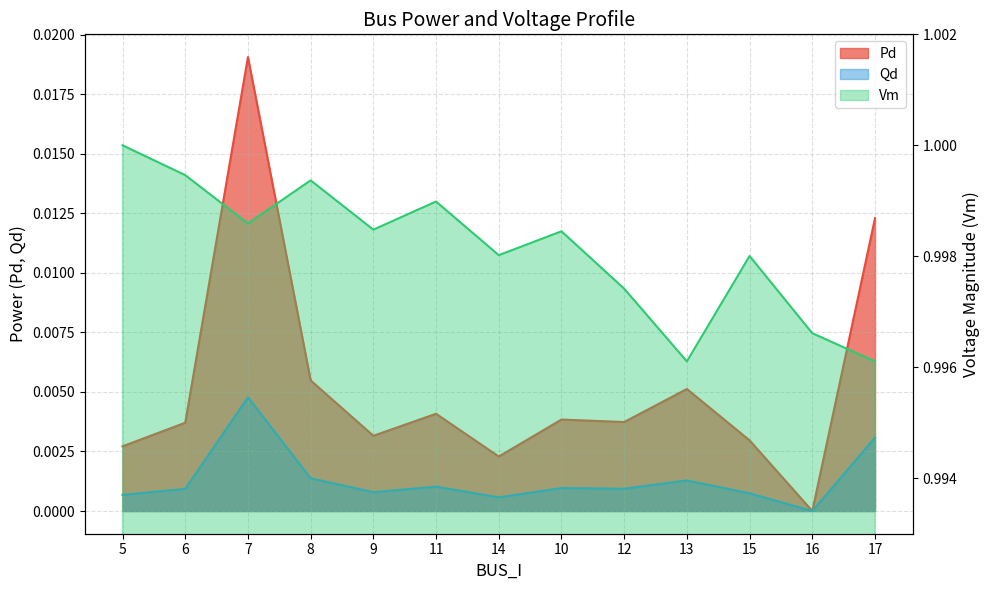

How many data points does each series have?

13